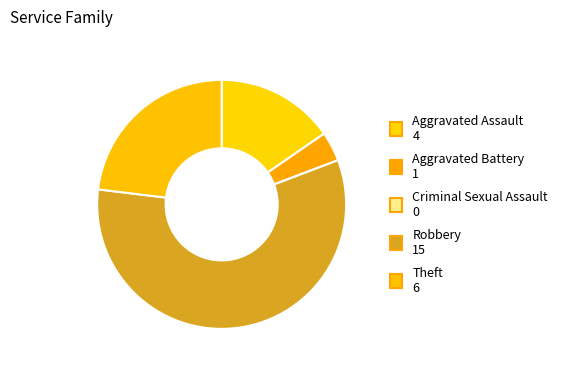

What is the change in value from Aggravated Battery to Criminal Sexual Assault?

-1